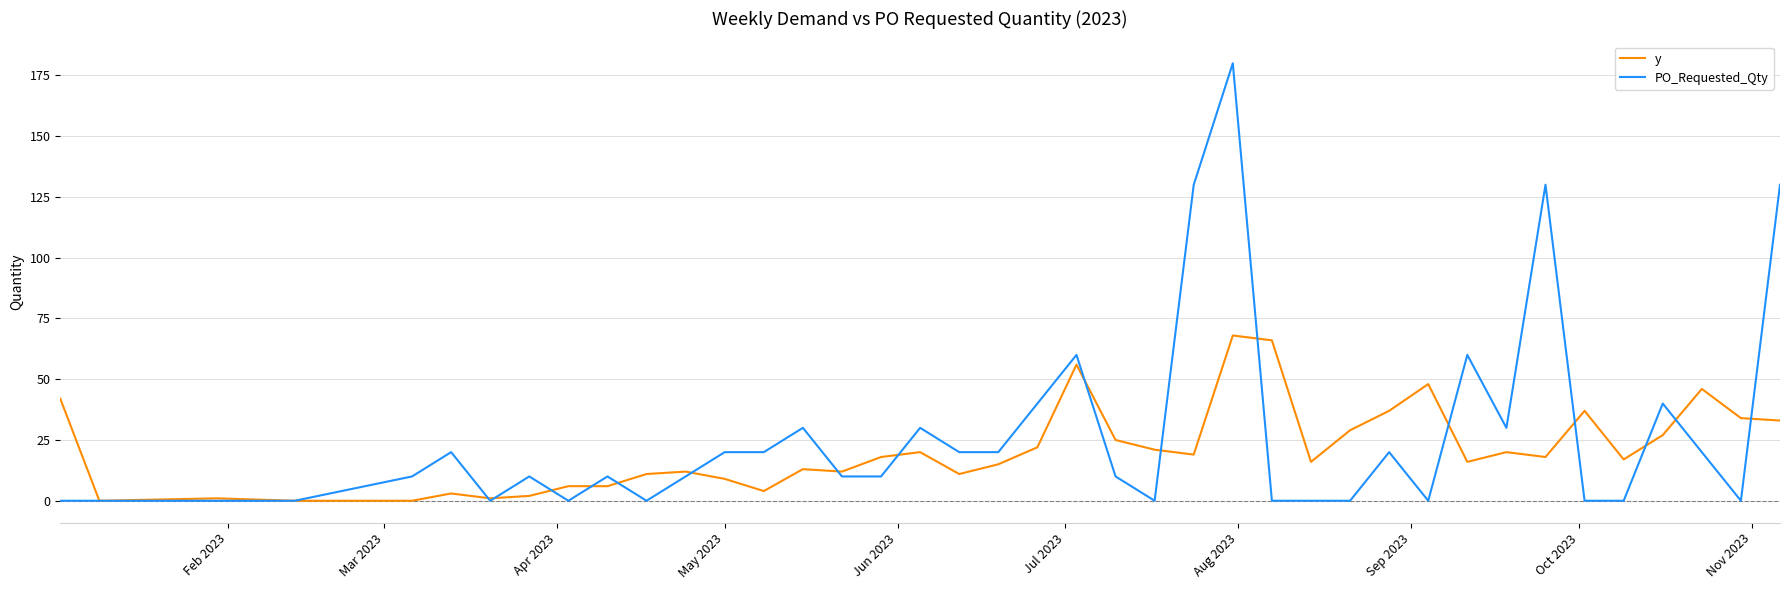

Which series ends up on top after the final intersection of y and PO_Requested_Qty?

PO_Requested_Qty